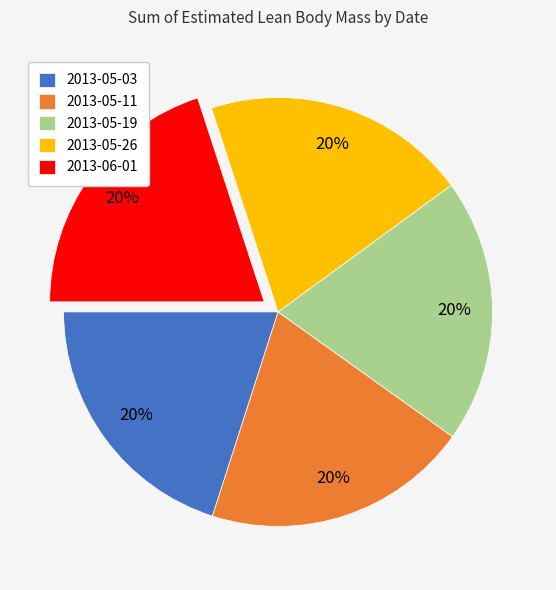

Do 2013-06-01 and 2013-05-11 together represent more than half of the pie?

No